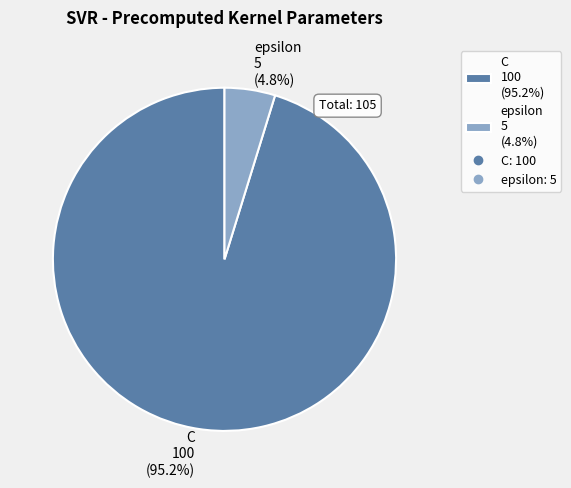

To the nearest percent, what is the difference between the largest and smallest slice percentages?

90%